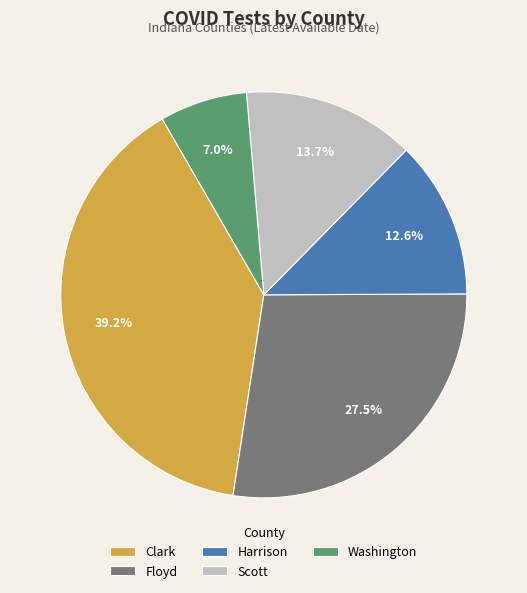

Does Washington account for over 50% of the chart?

No